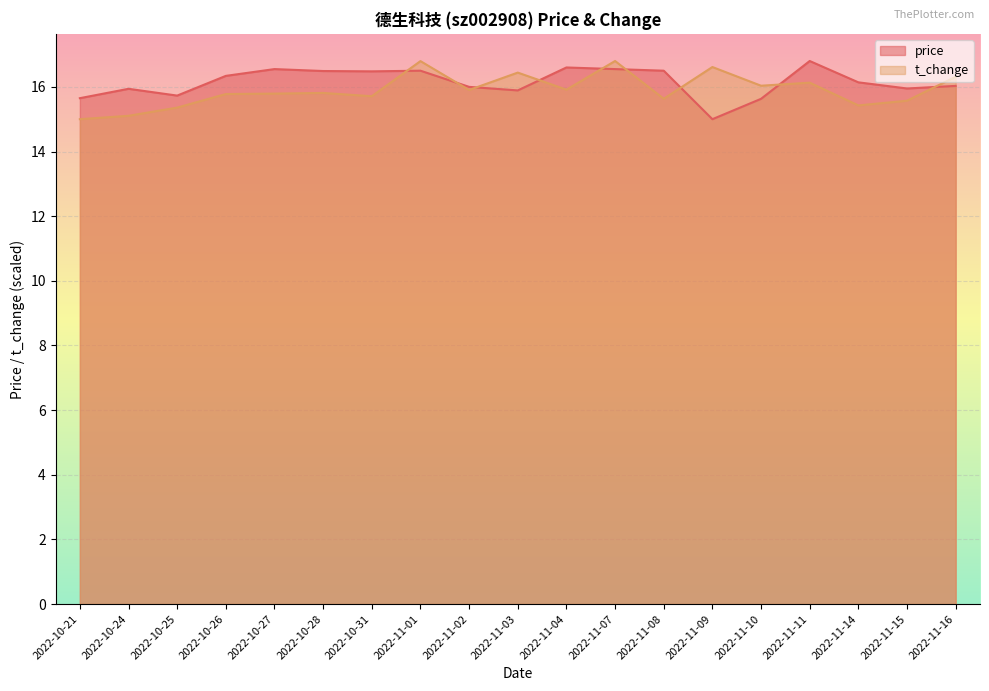

How many times do t_change and price cross each other?

9